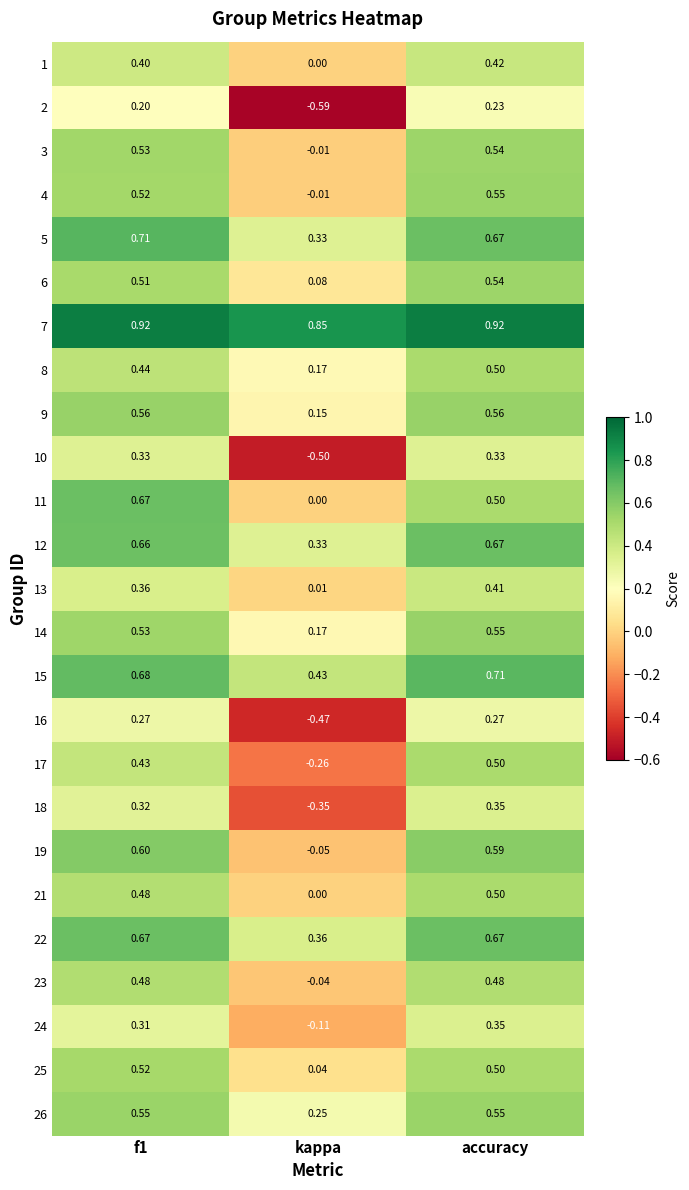

Is the value of 22 at accuracy greater than the value of 7 at accuracy?

No